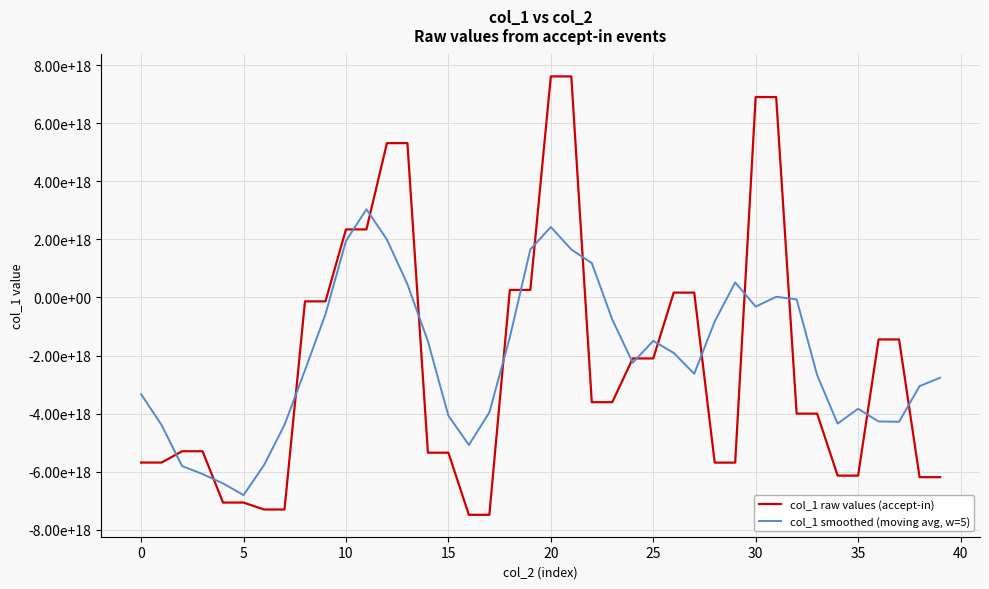

How many interior local valleys does the col_1 smoothed (moving avg, w=5) series have?

7